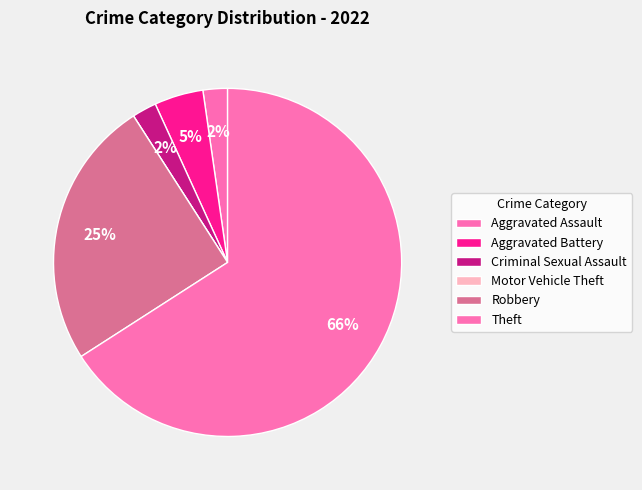

Combined, what portion of the pie is Aggravated Battery and Aggravated Assault?

6.8%